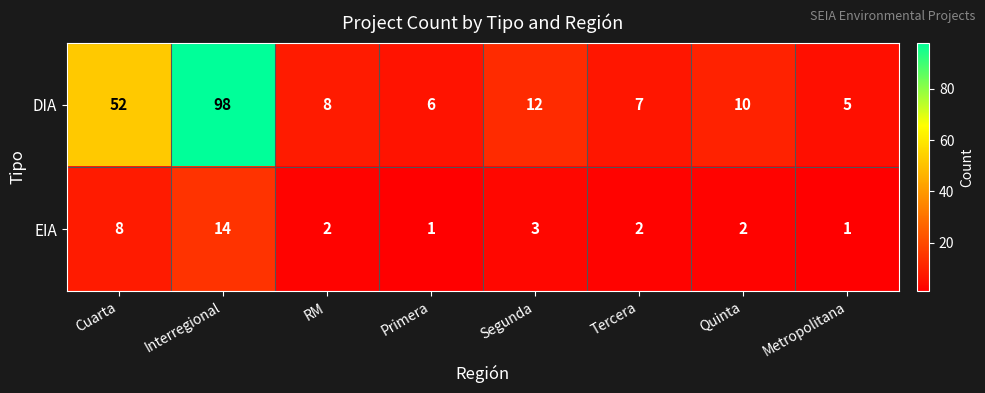

Reading left to right, extract all data points from this chart.

DIA: Cuarta=52	Interregional=98	RM=8	Primera=6	Segunda=12	Tercera=7	Quinta=10	Metropolitana=5
EIA: Cuarta=8	Interregional=14	RM=2	Primera=1	Segunda=3	Tercera=2	Quinta=2	Metropolitana=1